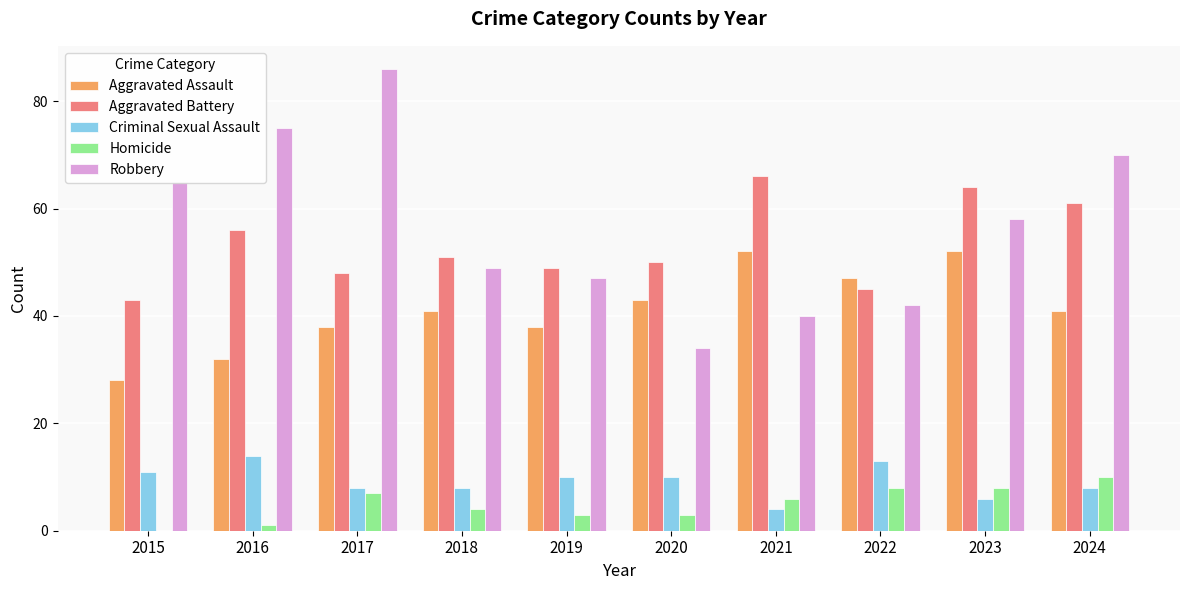

Is the value of Aggravated Battery at 2016 greater than the value of Homicide at 2019?

Yes